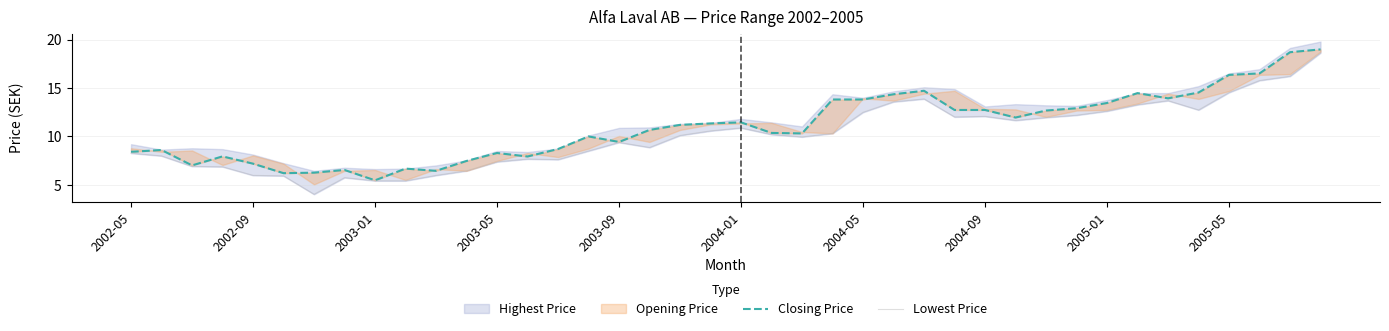

True or false: Closing Price and Lowest Price cross at least once.

False